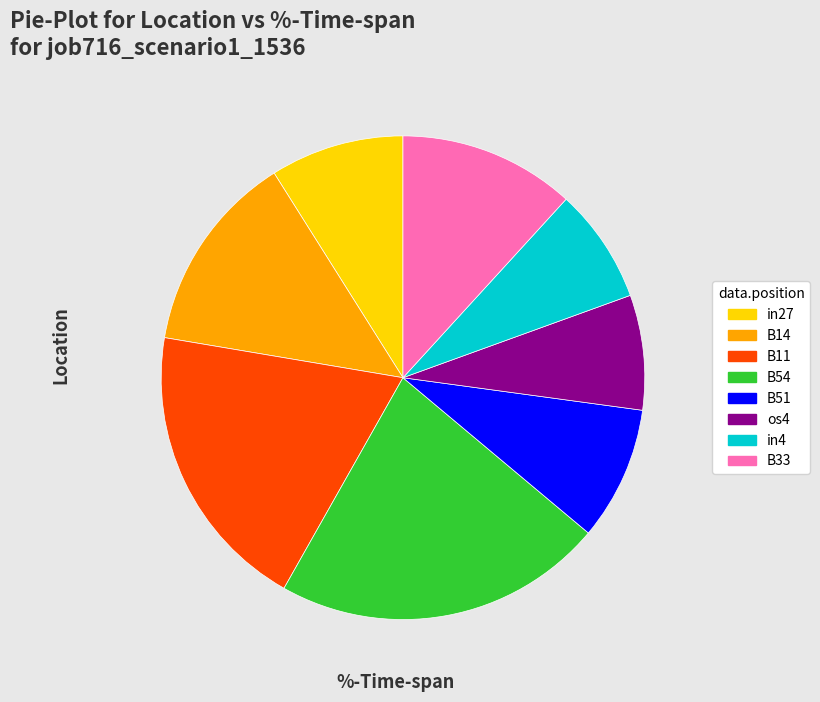

What is the largest slice in the pie chart?

B54